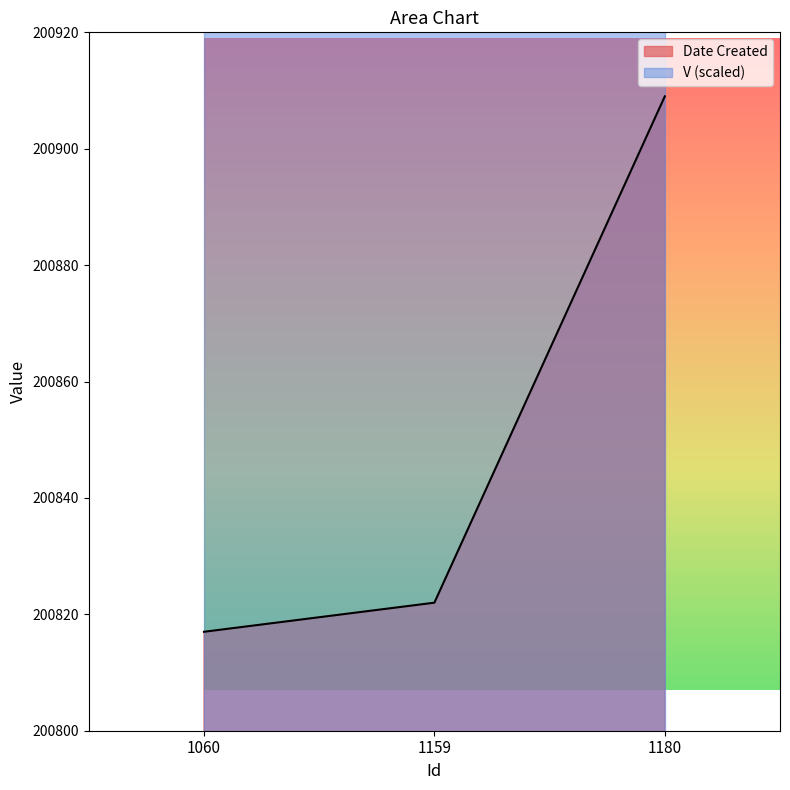

The chart shows a value of 200822 at 1159. True or false?

True